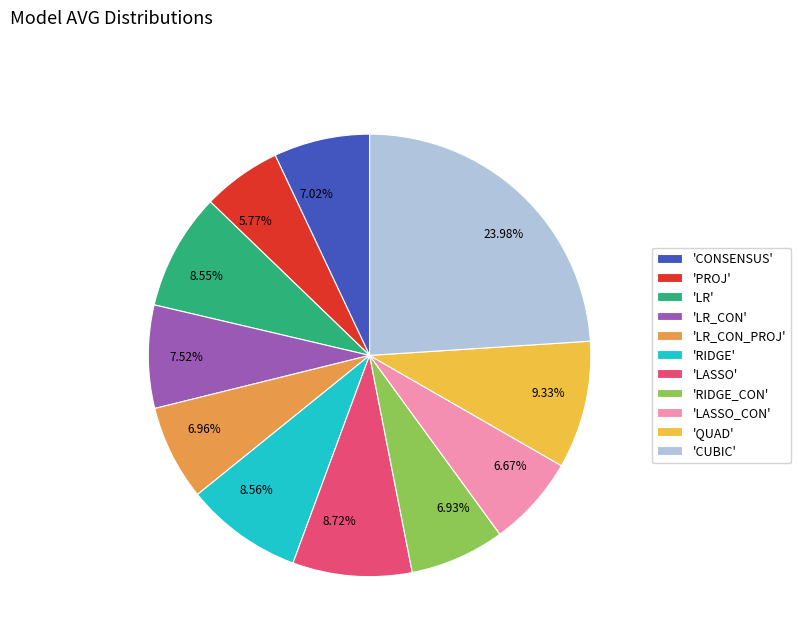

To the nearest percent, what is the difference between the largest and smallest slice percentages?

18%